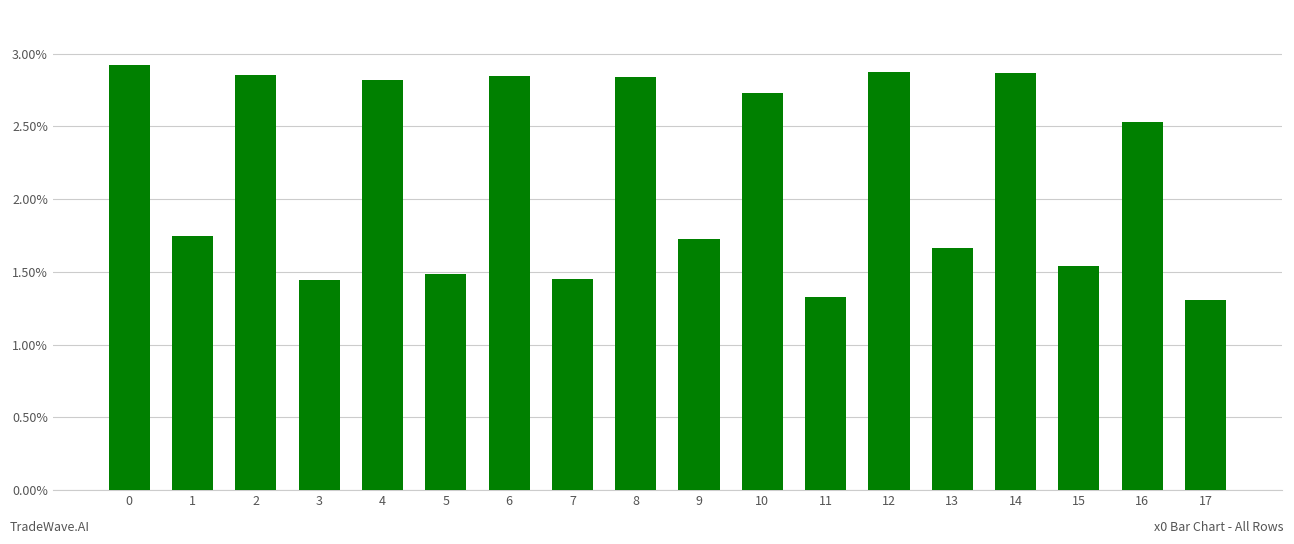

What is the difference between the values at 1 and 2?

1.1